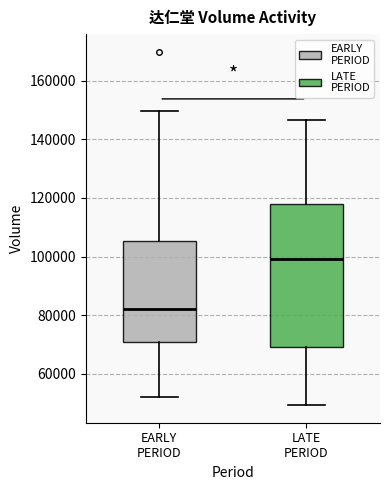

Which box is the tallest, from its lower edge to its upper edge?

LATE PERIOD